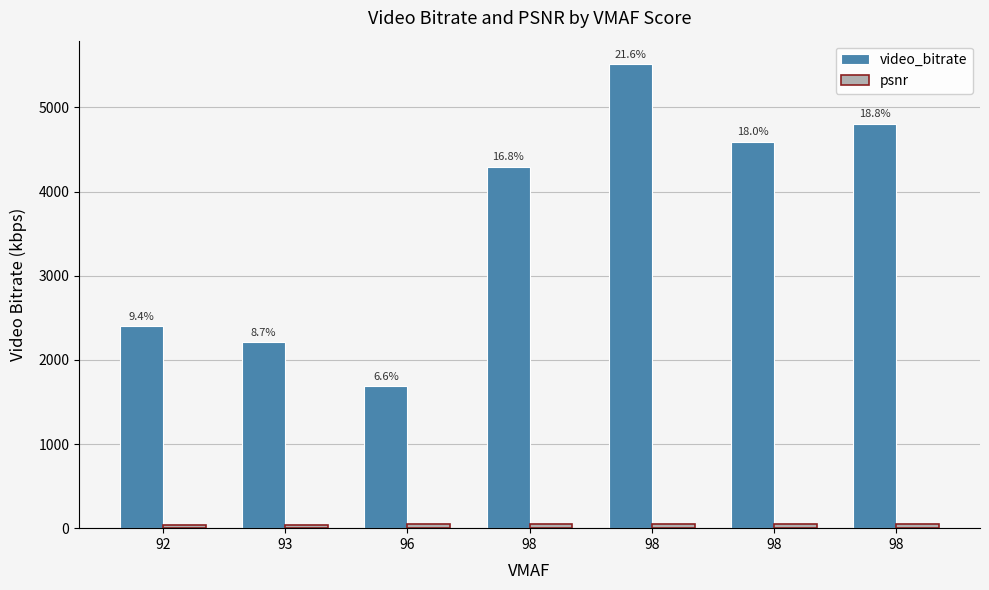

At which label does psnr first exceed 47?

96